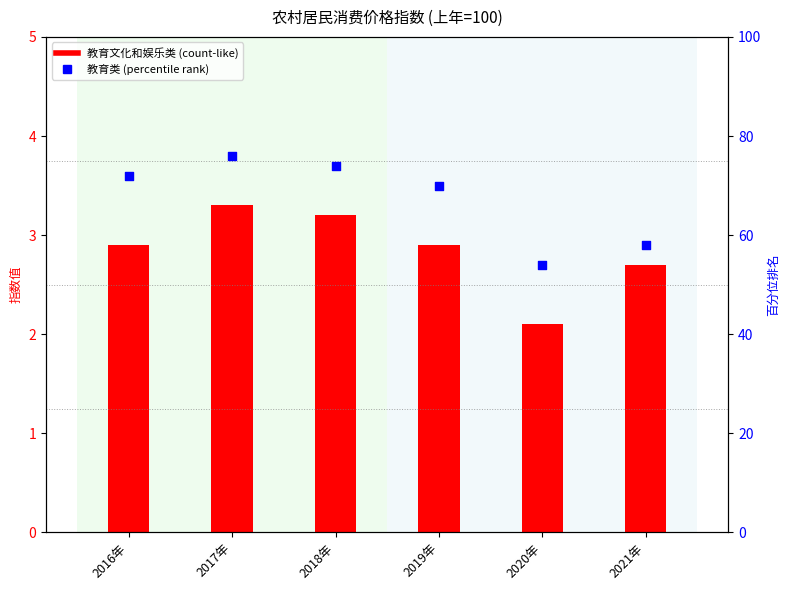

Which series has the largest total across all categories?

教育类